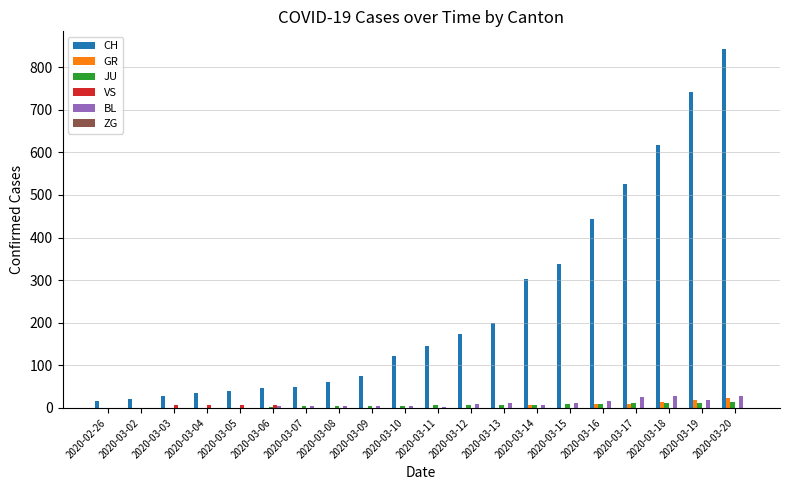

Is it true that CH equals 89 at 2020-03-11?

False